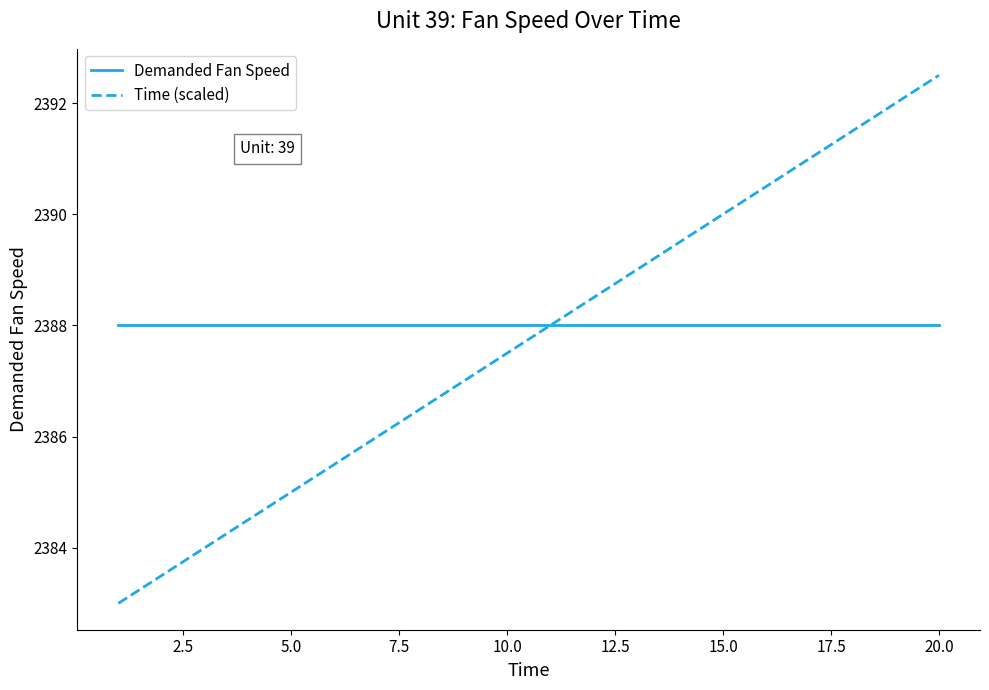

Reading right to left, transcribe all the data shown in this chart.

Demanded Fan Speed: 2388.0	2388.0	2388.0	2388.0	2388.0	2388.0	2388.0	2388.0	2388.0	2388.0	2388.0	2388.0	2388.0	2388.0	2388.0	2388.0	2388.0	2388.0	2388.0	2388.0
Time (scaled): 2392.5	2392.0	2391.5	2391.0	2390.5	2390.0	2389.5	2389.0	2388.5	2388.0	2387.5	2387.0	2386.5	2386.0	2385.5	2385.0	2384.5	2384.0	2383.5	2383.0